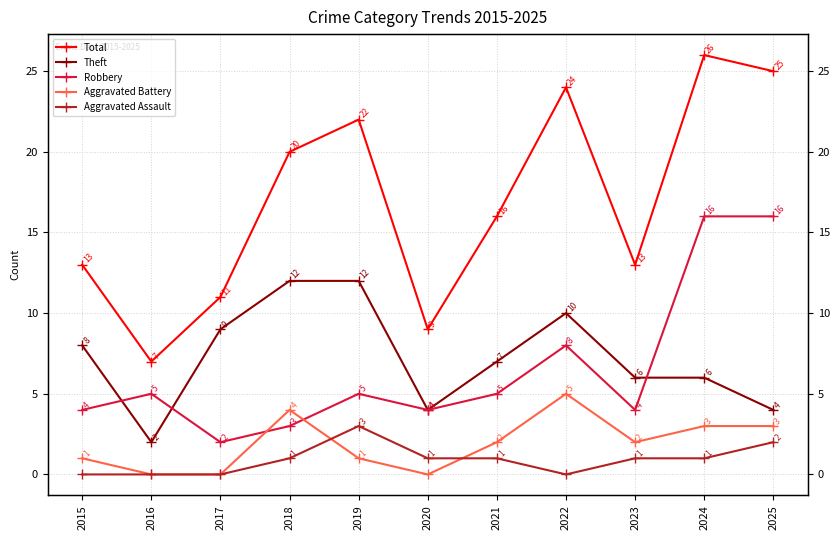

Where is the first local minimum for Robbery?

2017